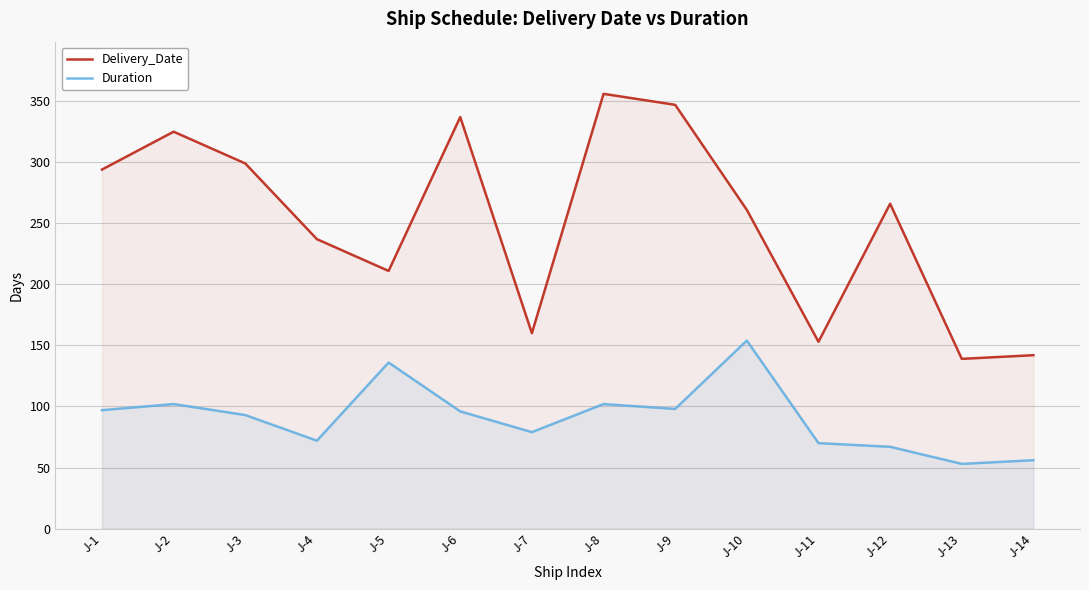

What is the value of the Delivery_Date point at the 7th from the left?

160